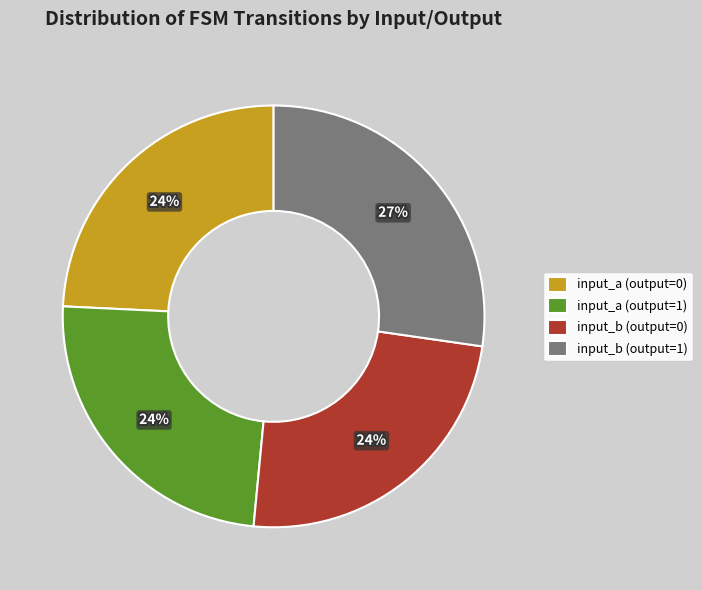

Is the sum of input_a (output=1) and input_b (output=0) greater than half?

No